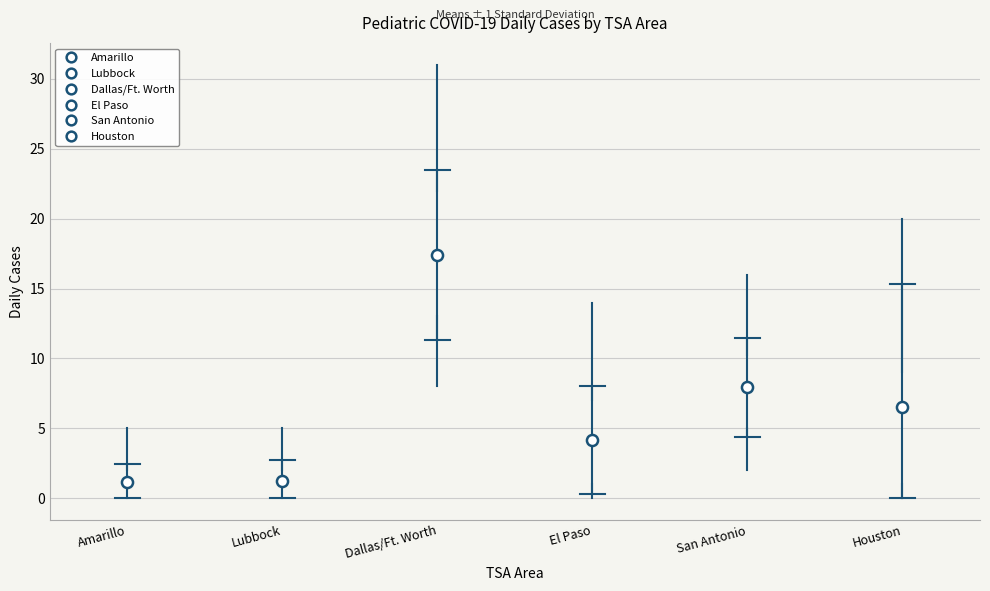

Comparing the boxes themselves (not the whiskers), which one is the tallest?

Dallas/Ft. Worth